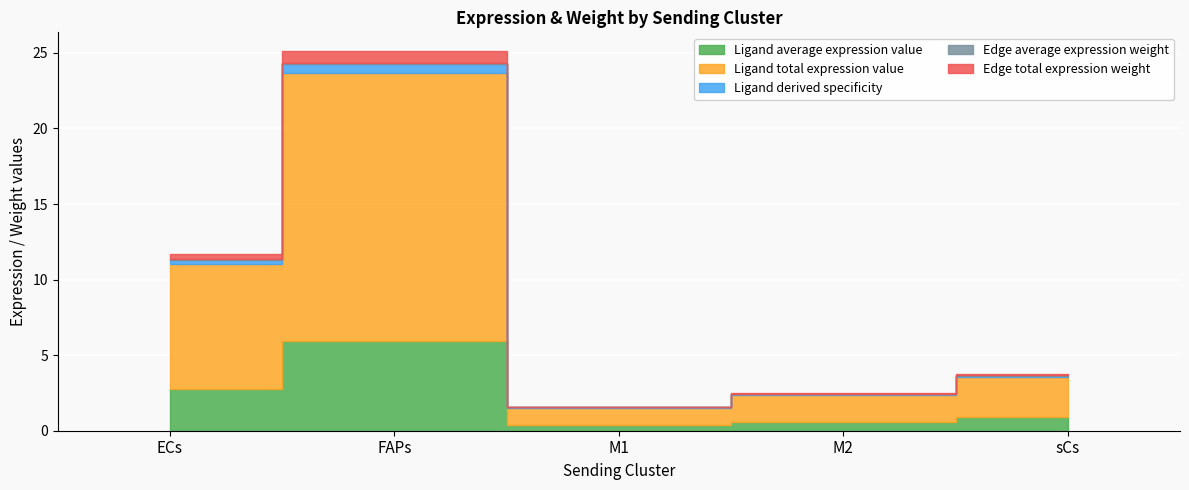

True or false: Edge average expression weight and Ligand average expression value cross at least once.

False